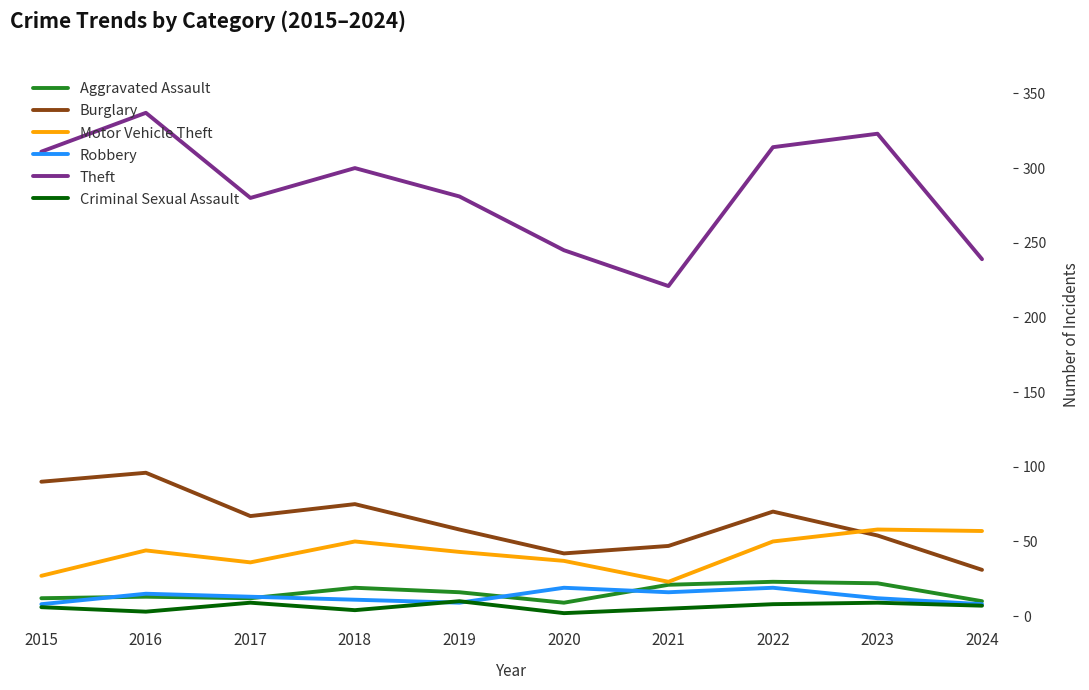

At which category is the sum across all series the highest?

2016